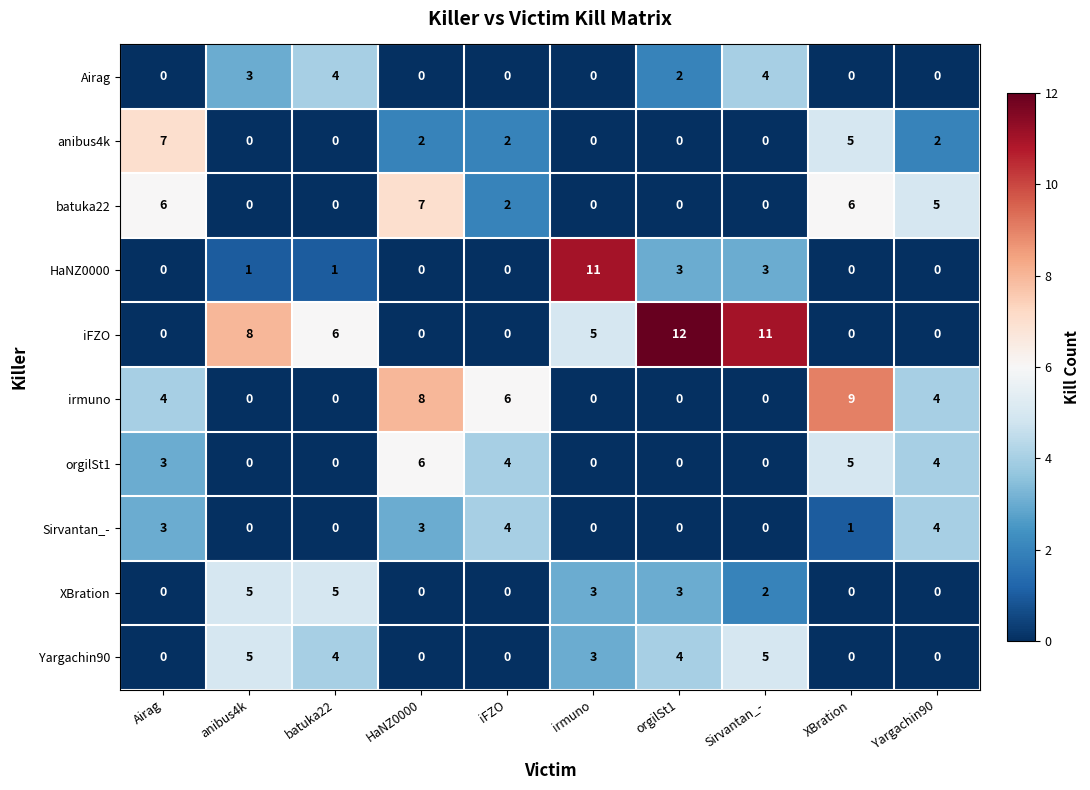

What is the average value of the irmuno series?

3